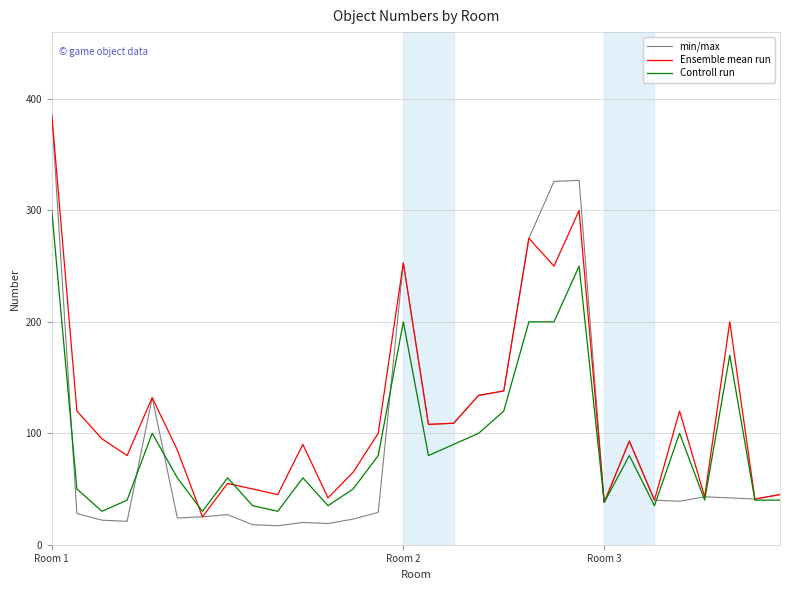

Is this an area chart (filled region under the line)?

No